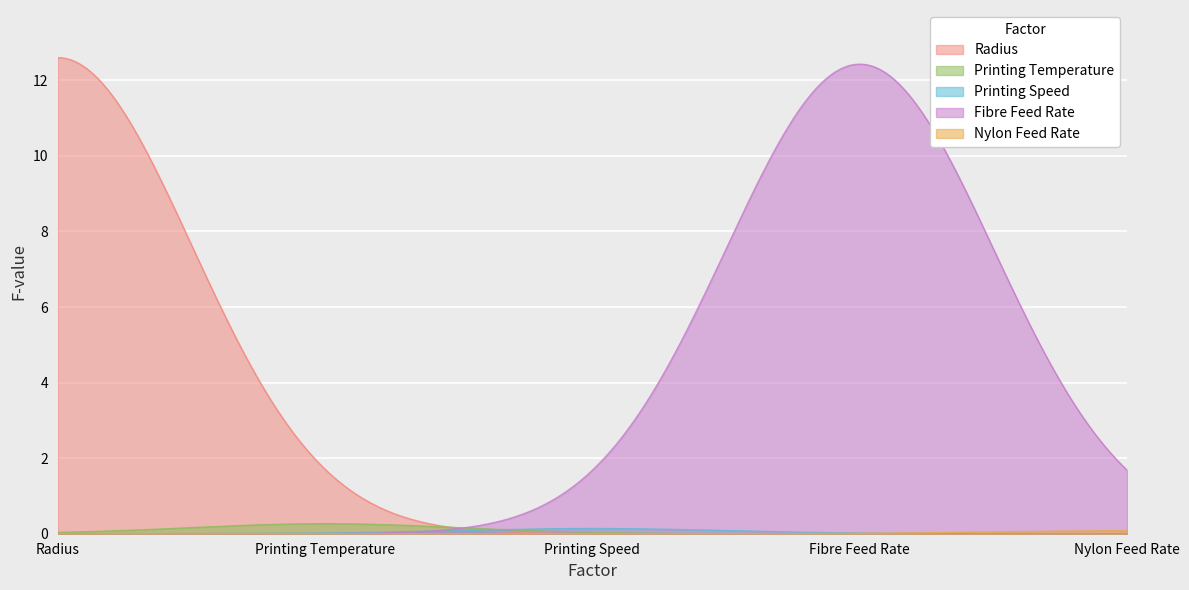

True or false: F-value has more than 1 points higher than both neighbors.

False